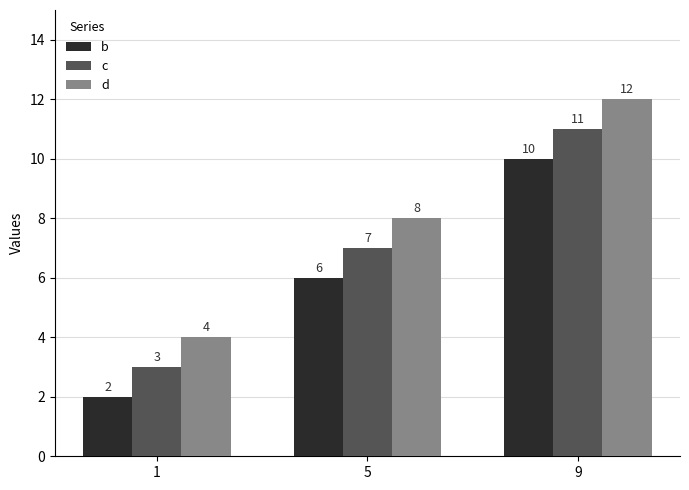

What is the total value across all series at 9?

33